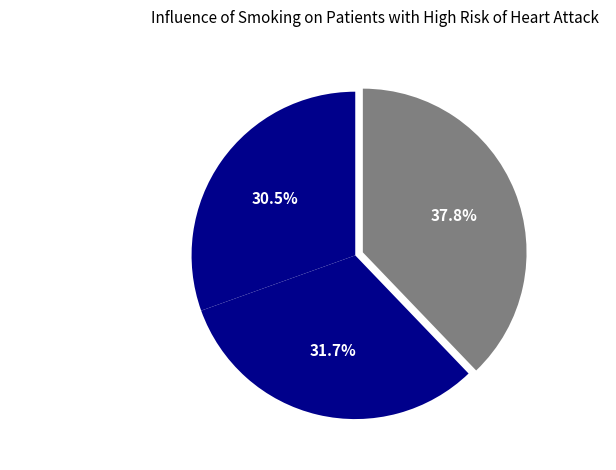

What is the largest slice in the pie chart?

赠别翟廷献